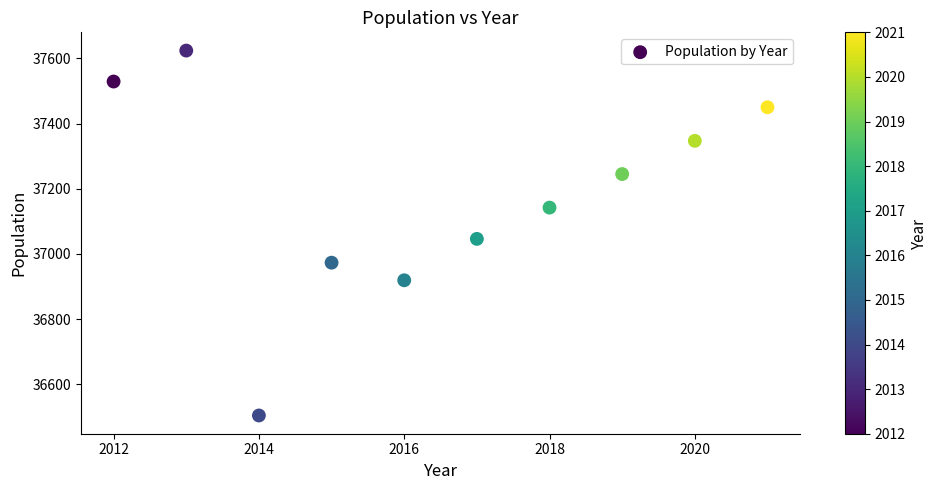

What Y value in the scatter plot is closest to 37064?

37046